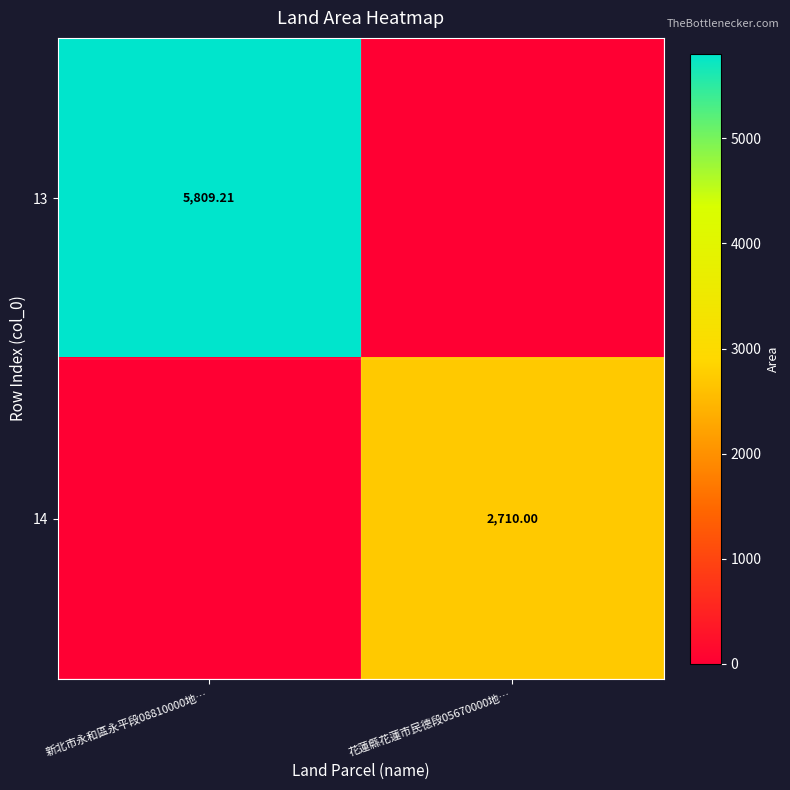

Between 新北市永和區永平段08810000地… and 花蓮縣花蓮市民德段05670000地…, which is larger?

新北市永和區永平段08810000地…